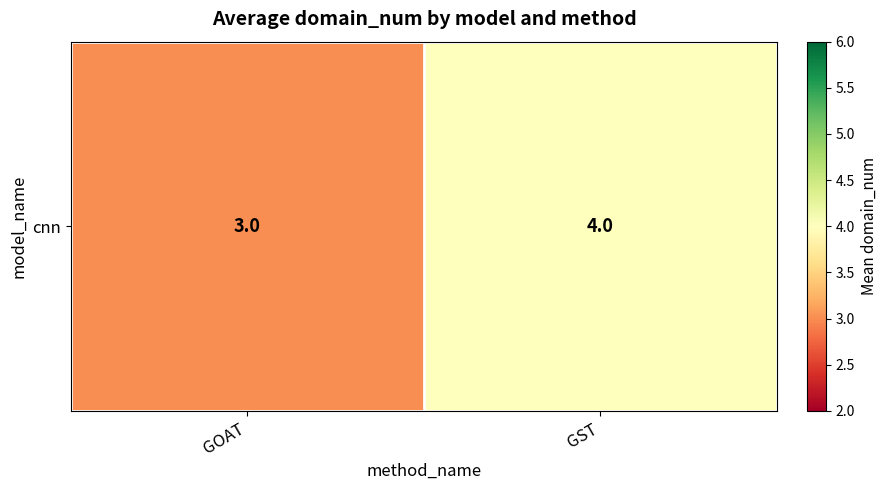

The chart shows a value of 1 at GST. True or false?

False